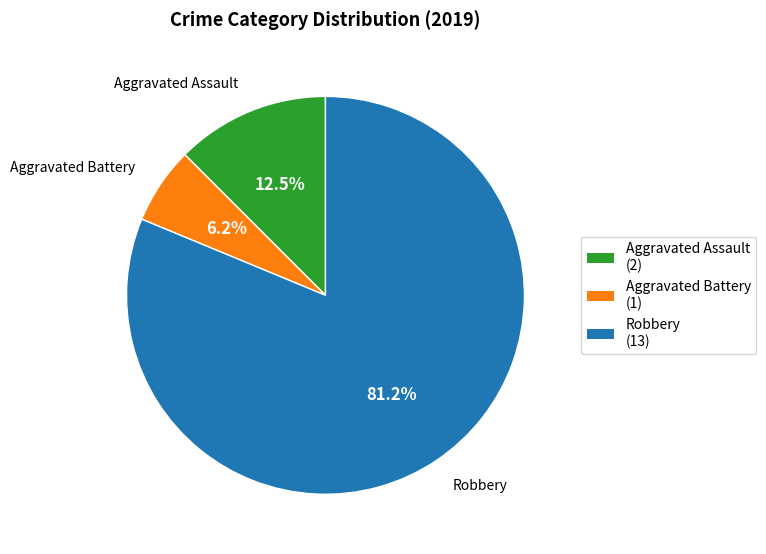

To the nearest percent, what percentage of the pie is Robbery?

81%